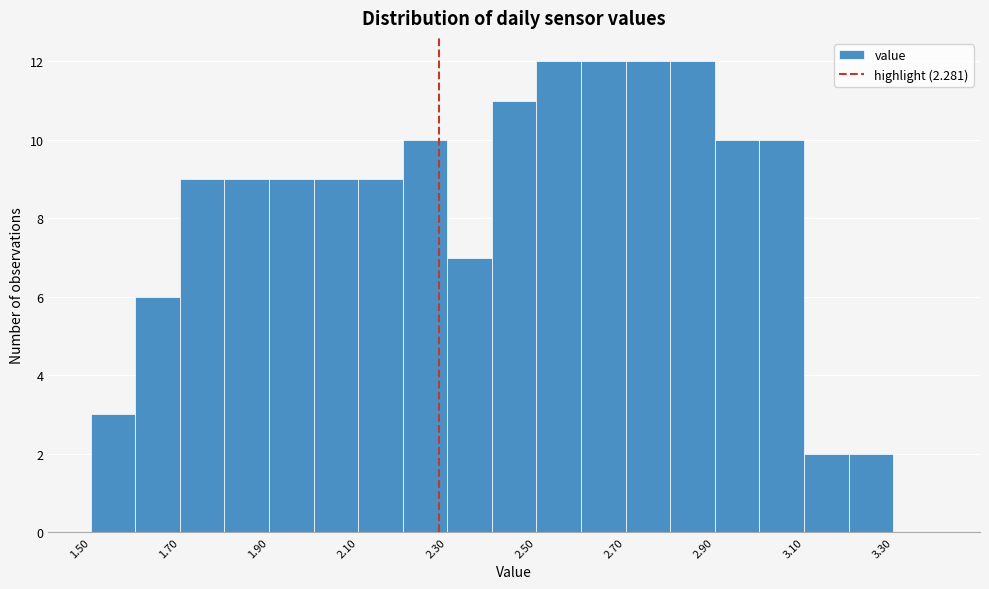

How tall is the bar that spans 2.2 to 2.3 on the x-axis? The values are not printed on the chart, so give them approximately, as read against the axis.

10